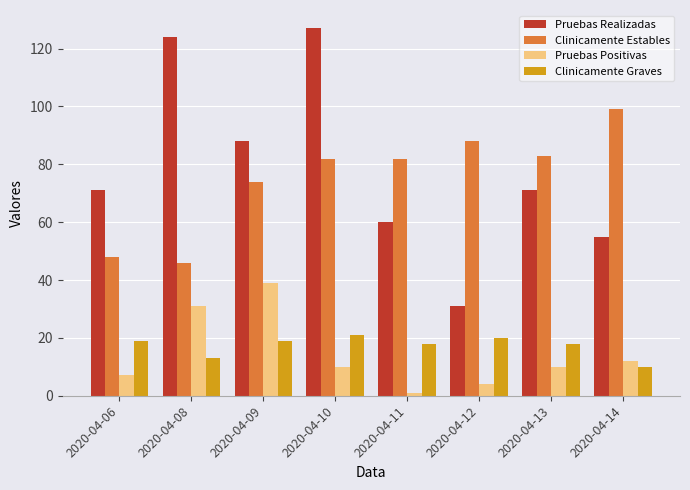

At 2020-04-10, list the series in order from smallest to largest.

Pruebas Positivas, Clinicamente Graves, Clinicamente Estables, Pruebas Realizadas